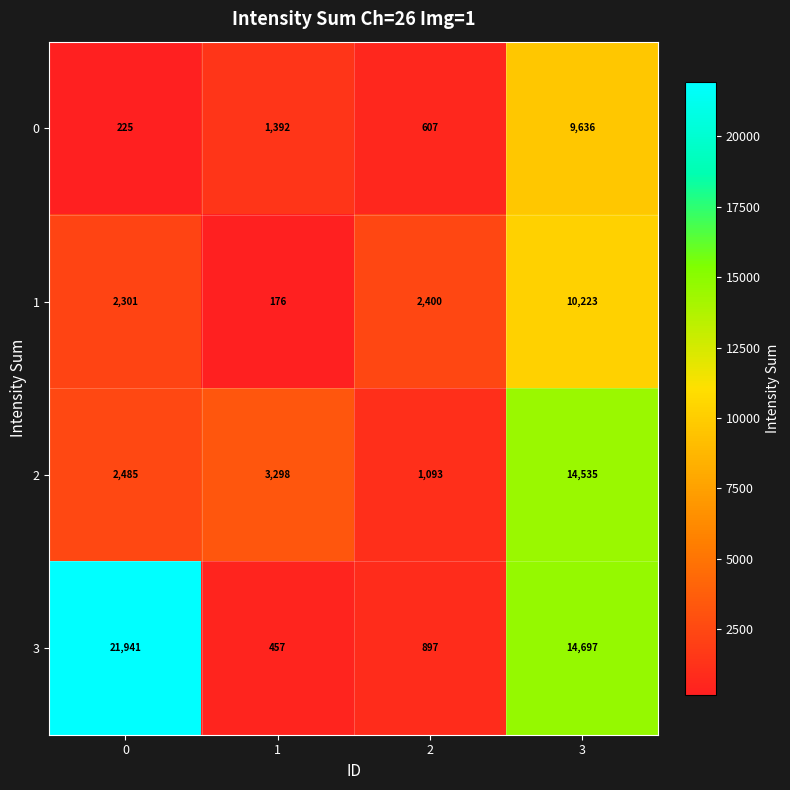

Is the value of 3 at 3 greater than the value of 1 at 2?

Yes